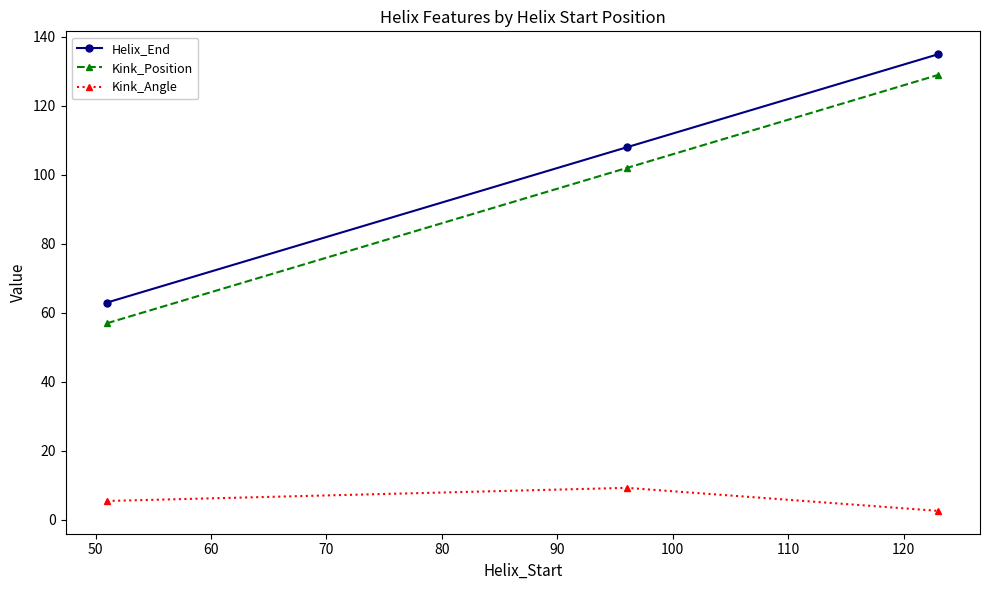

What is the maximum value for Kink_Angle?

9.3